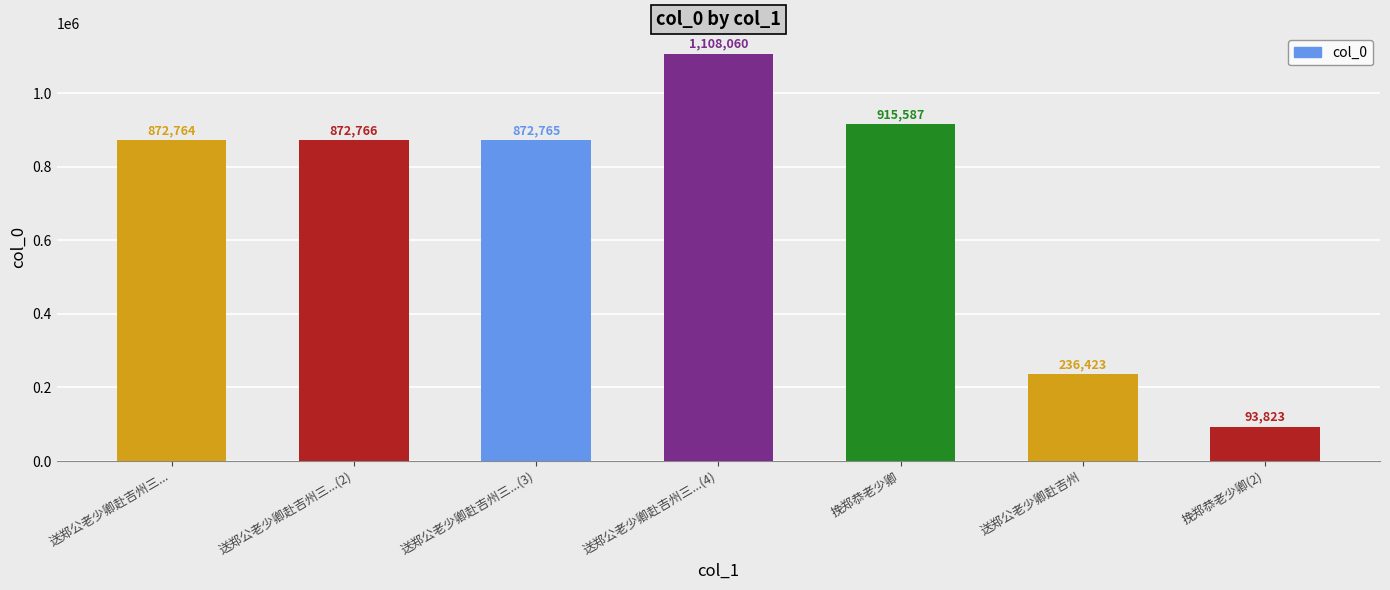

Is it true that the value at 送郑公老少卿赴吉州三... is 407697?

False